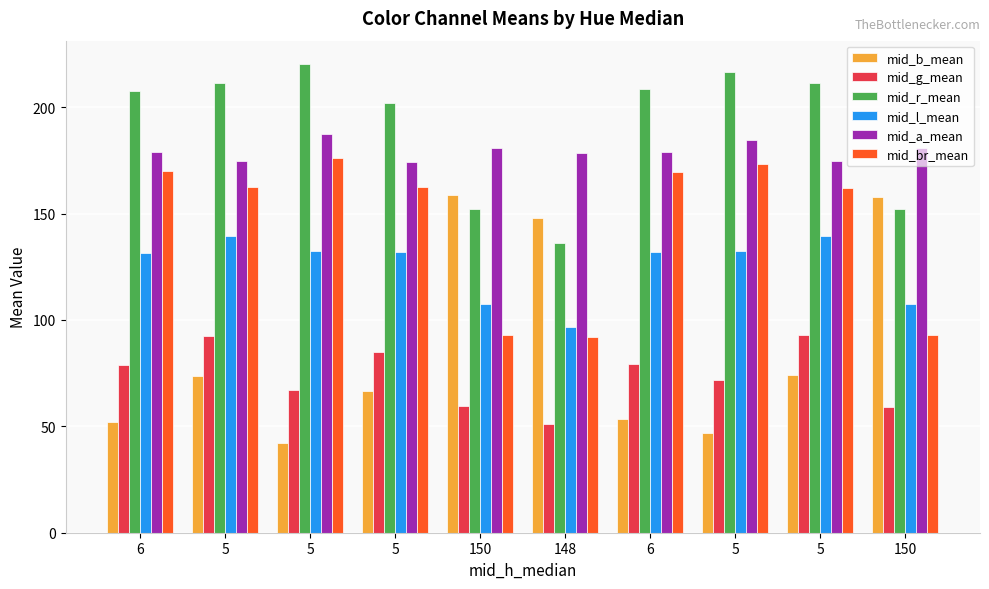

What are all the series names shown in the legend?

mid_b_mean, mid_g_mean, mid_r_mean, mid_l_mean, mid_a_mean, mid_br_mean